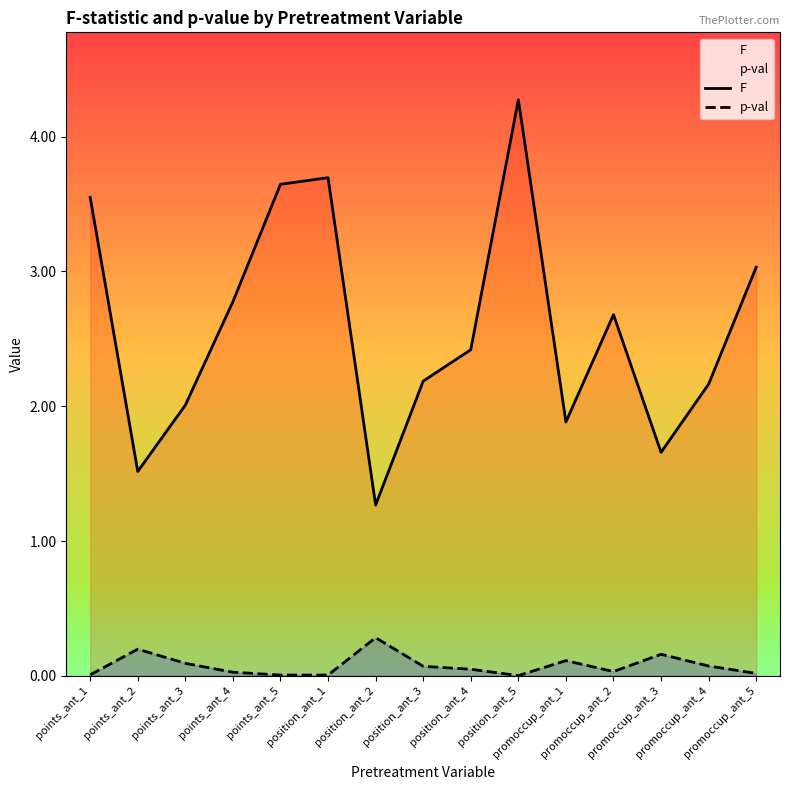

Reading left to right, transcribe all the data shown in this chart.

F: points_ant_1=3.5	points_ant_2=1.5	points_ant_3=2.0	points_ant_4=2.8	points_ant_5=3.6	position_ant_1=3.7	position_ant_2=1.3	position_ant_3=2.2	position_ant_4=2.4	position_ant_5=4.3	promoccup_ant_1=1.9	promoccup_ant_2=2.7	promoccup_ant_3=1.7	promoccup_ant_4=2.2	promoccup_ant_5=3.0
p-val: points_ant_1=0.0	points_ant_2=0.2	points_ant_3=0.1	points_ant_4=0.0	points_ant_5=0.0	position_ant_1=0.0	position_ant_2=0.3	position_ant_3=0.1	position_ant_4=0.0	position_ant_5=0.0	promoccup_ant_1=0.1	promoccup_ant_2=0.0	promoccup_ant_3=0.2	promoccup_ant_4=0.1	promoccup_ant_5=0.0